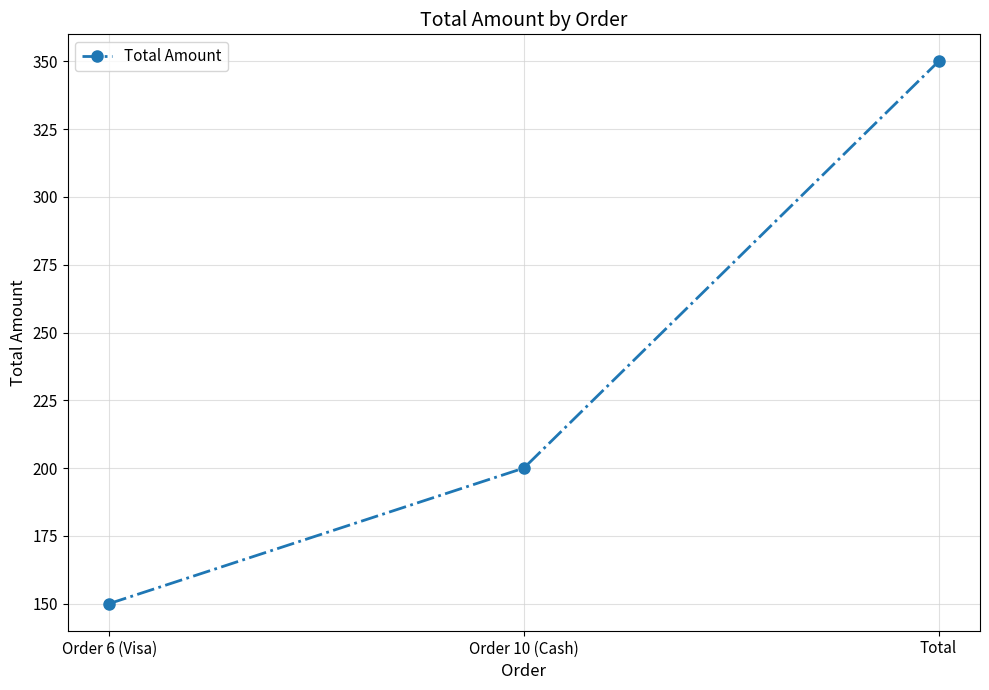

How many categories are shown in the chart?

3